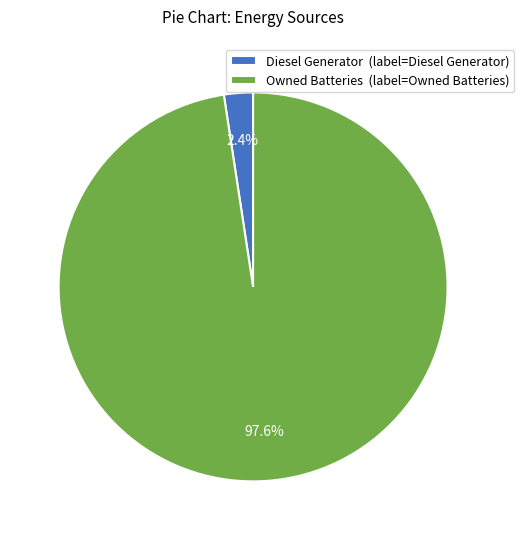

How many slices are in this pie chart?

2